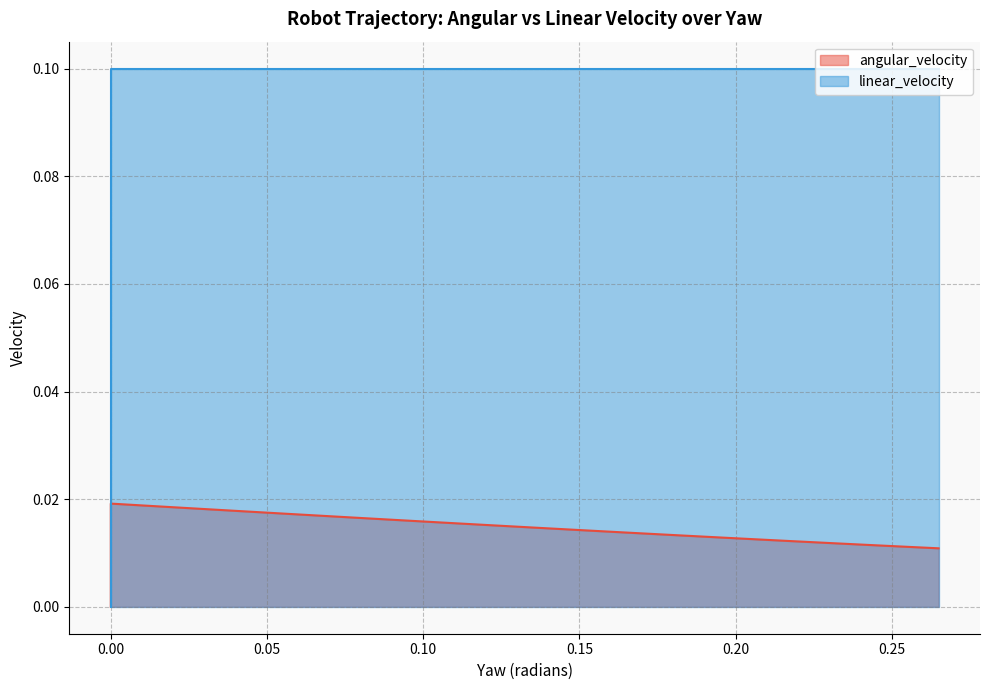

Count the number of data series in this chart.

2